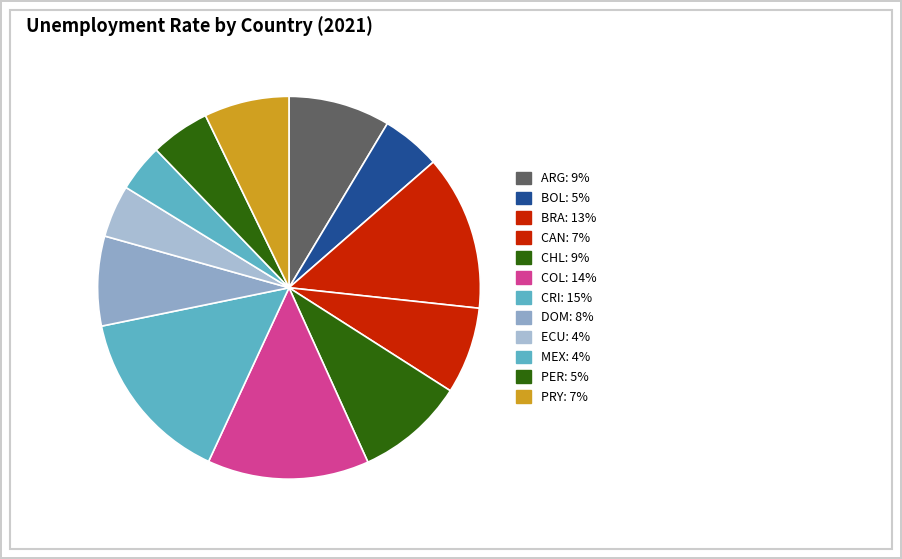

Which slice is the largest?

CRI